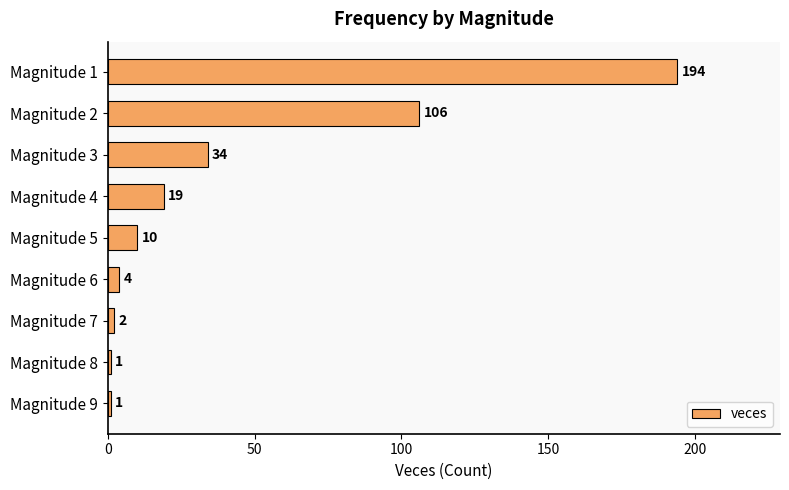

How many distinct data groups are displayed?

1